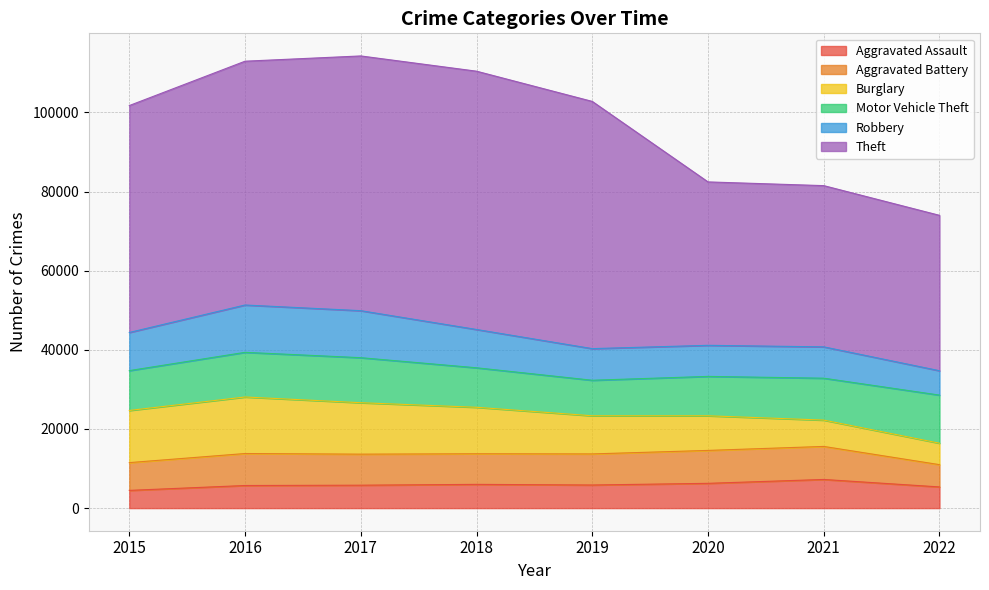

List the series in order of their peak value, lowest first.

Aggravated Assault, Aggravated Battery, Robbery, Motor Vehicle Theft, Burglary, Theft